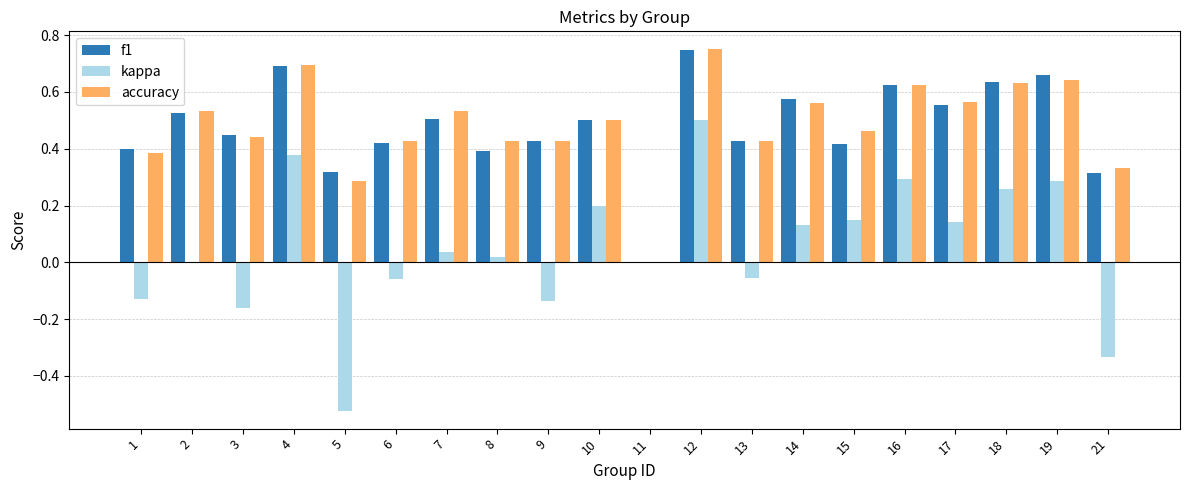

Which series changed the most between 5 and 18?

kappa